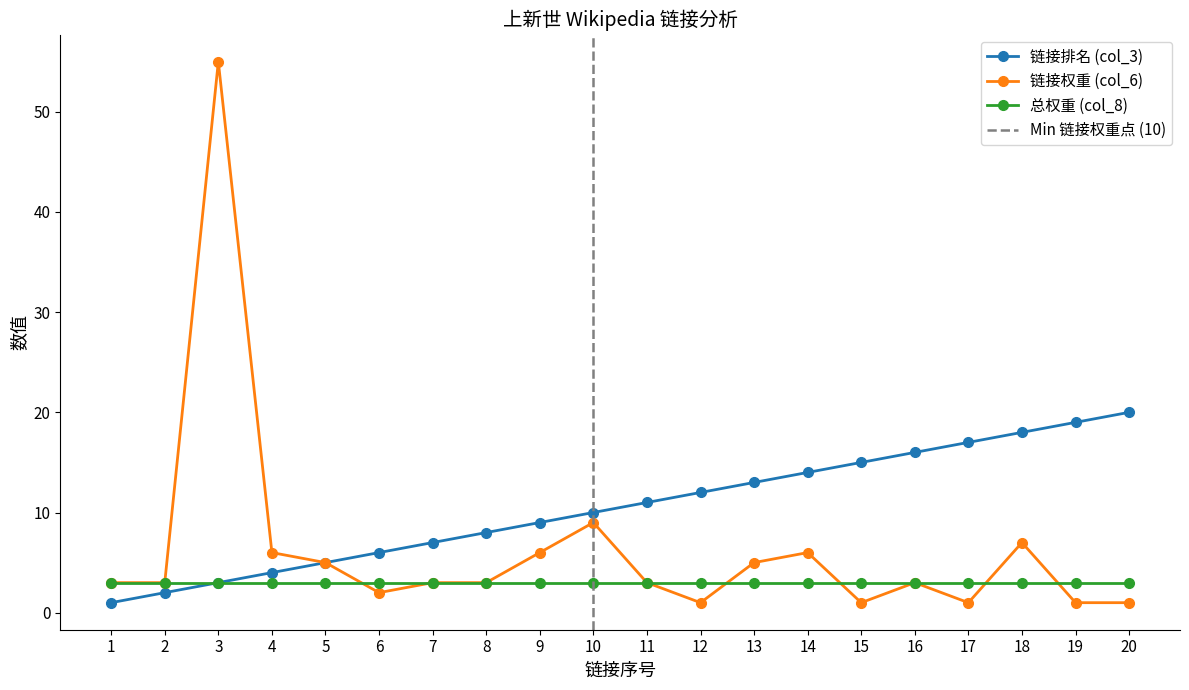

Which series has the largest total across all categories?

链接排名 (col_3)